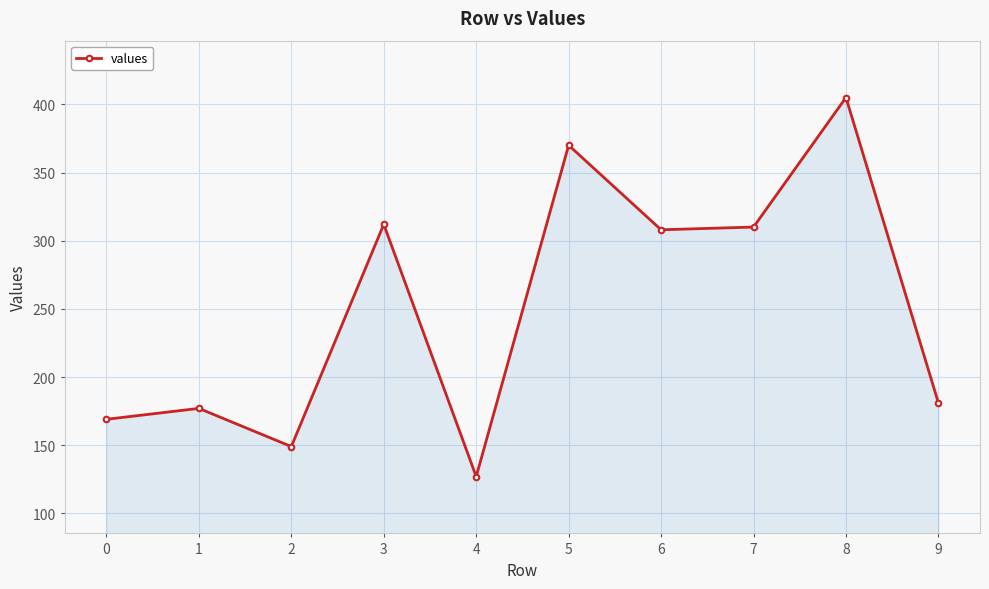

What is the greatest value displayed?

405